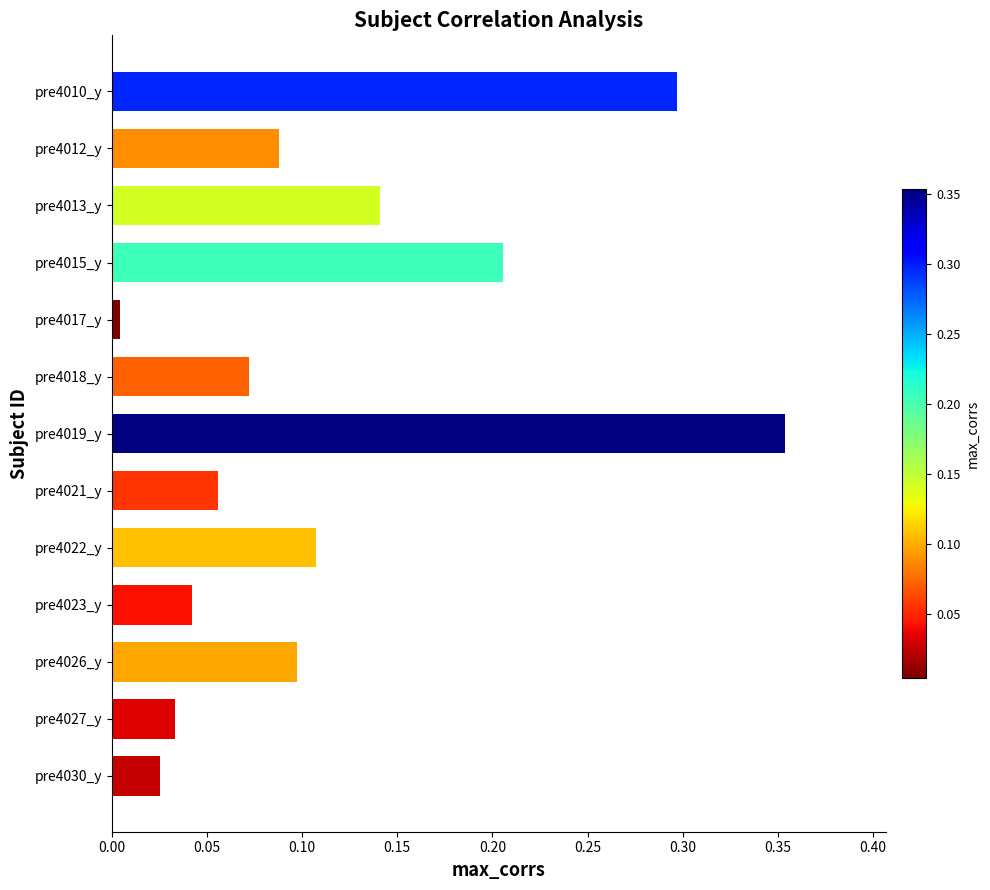

What is the difference between the maximum and second lowest values?

0.3